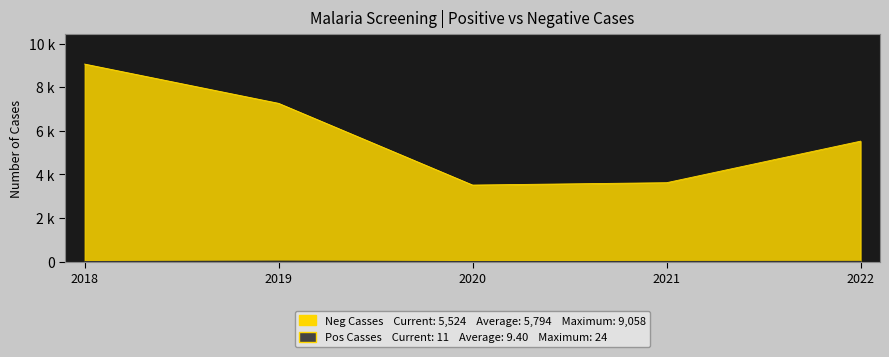

List the labels in order of Neg Casses value, largest first.

2018, 2019, 2022, 2021, 2020